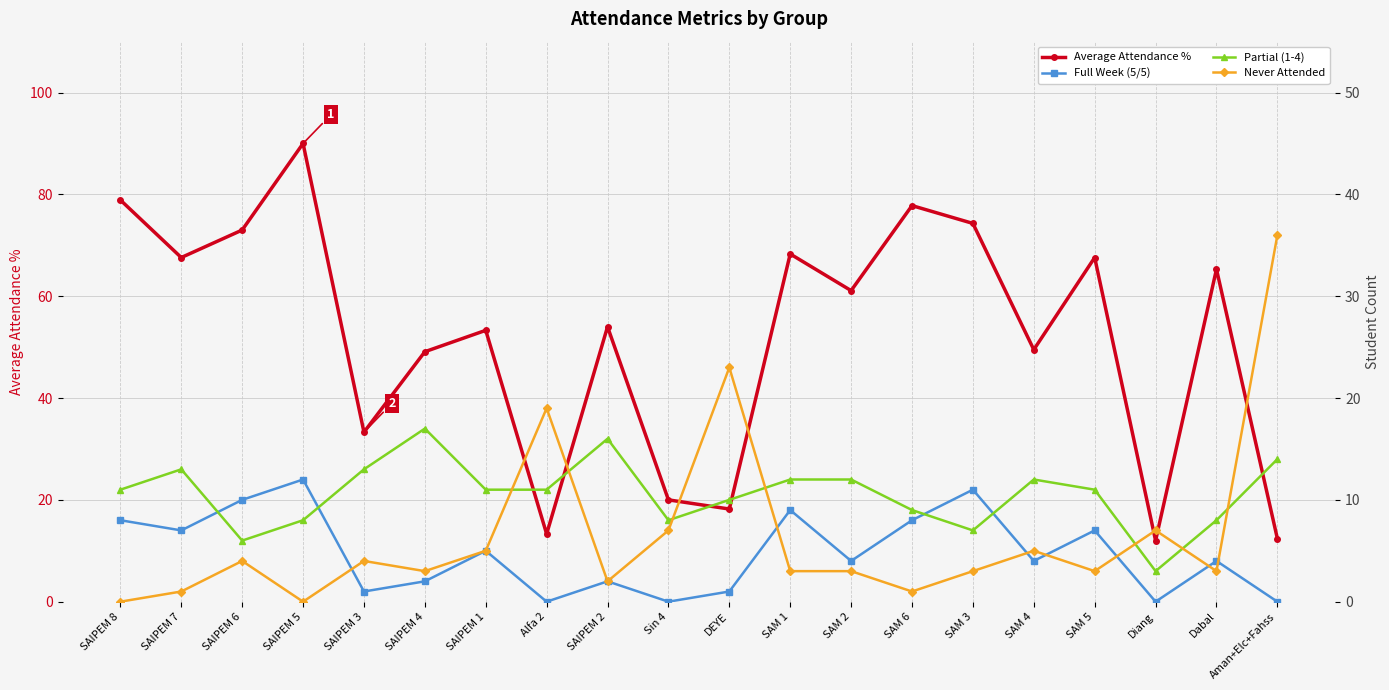

Which label corresponds to the largest value in the chart?

SAIPEM 5